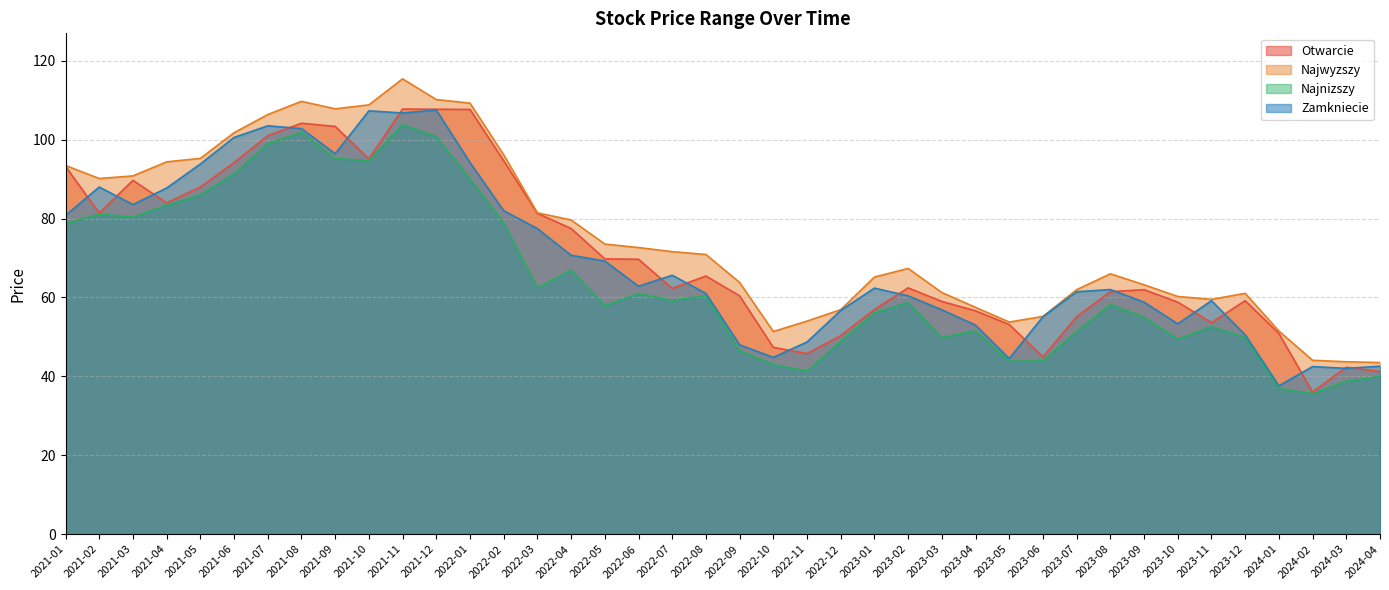

In Najwyzszy, how many points are higher than both neighbors (excluding endpoints)?

5